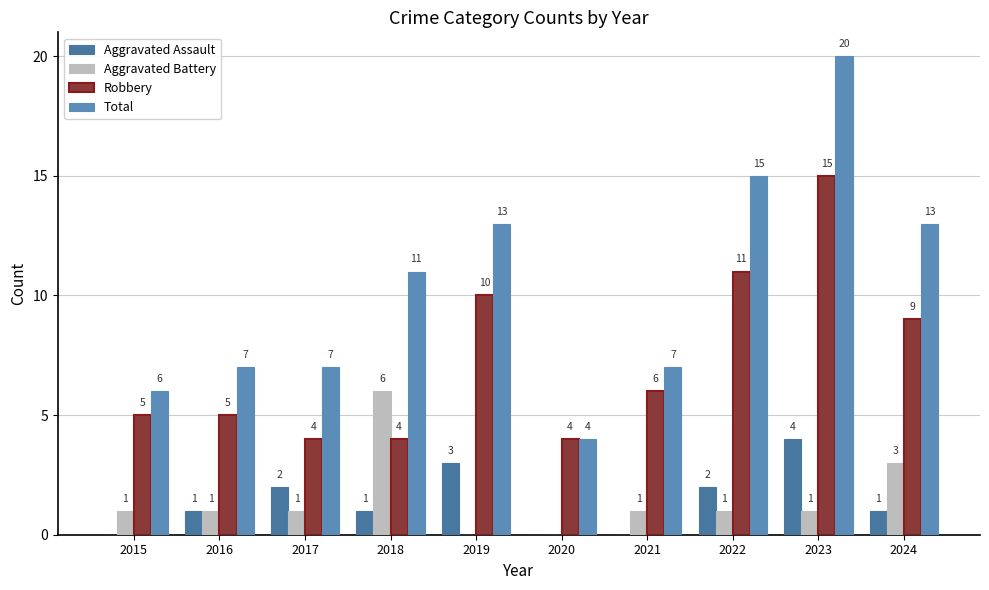

What value does the Aggravated Battery series have at 2022?

1